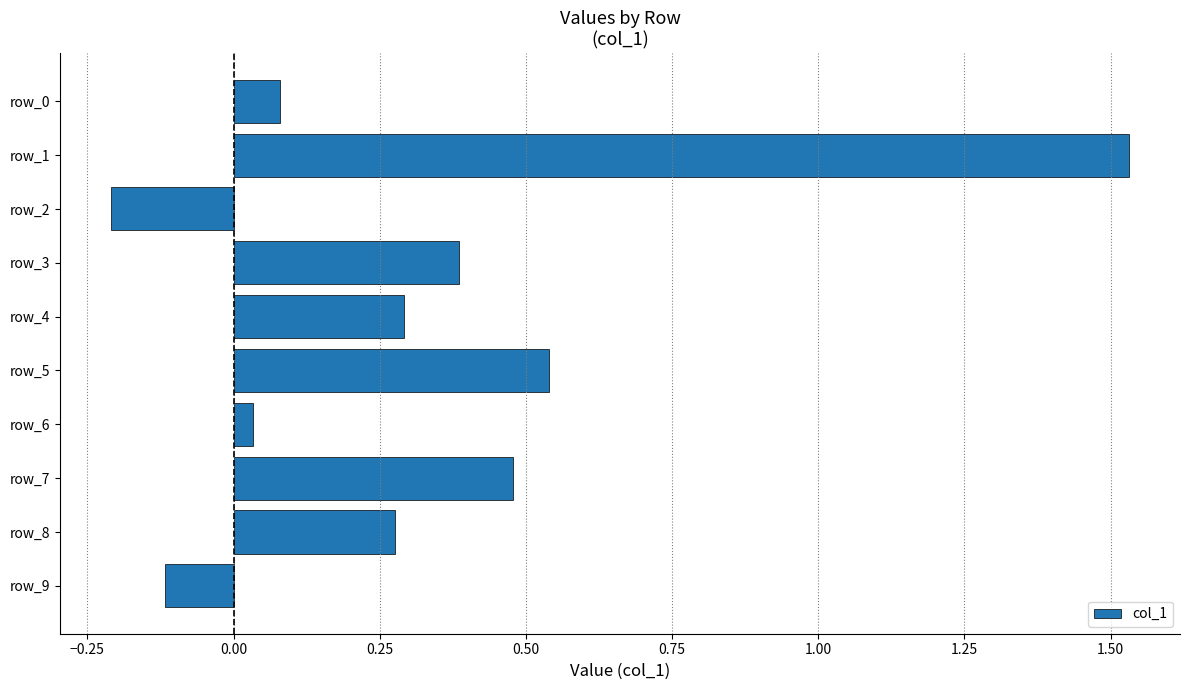

Is it true that the value at row_7 is 0.2?

False